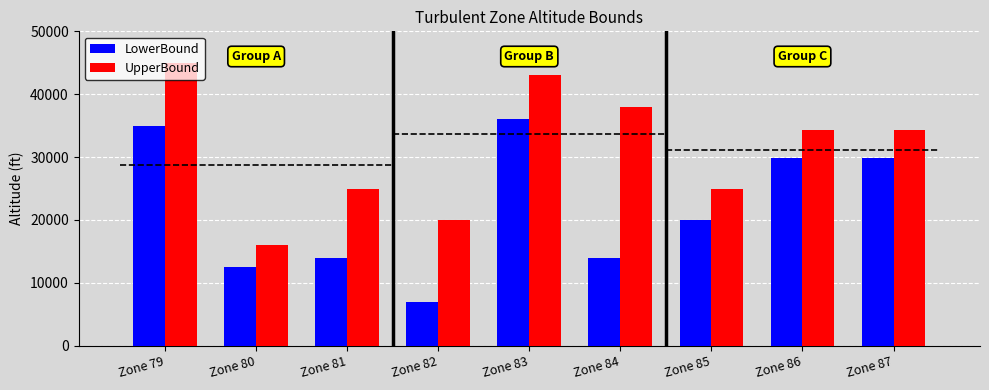

Which has a higher value, Zone 82 or Zone 85?

Zone 85